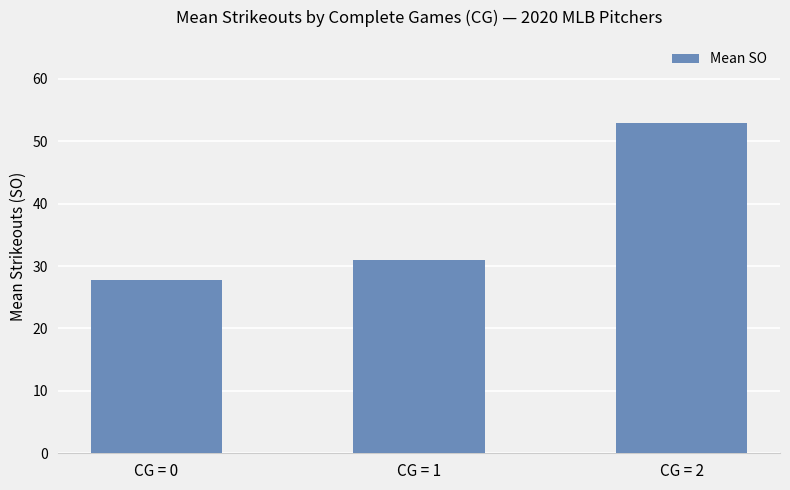

Count the number of data series in this chart.

1